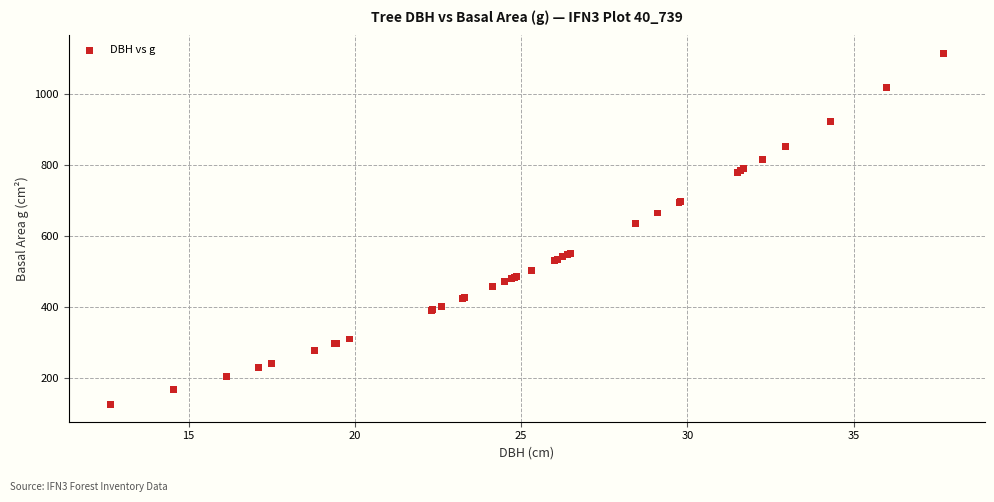

What Y value in the scatter plot is closest to 620?

635.7